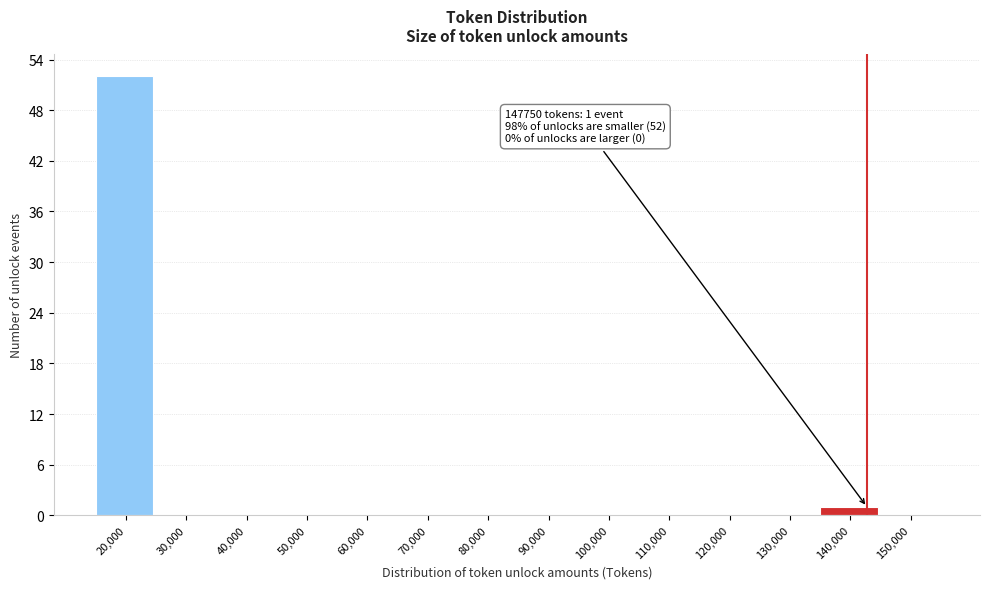

Reading left to right, what are all the values shown in this chart?

20,000=52	30,000=0	40,000=0	50,000=0	60,000=0	70,000=0	80,000=0	90,000=0	100,000=0	110,000=0	120,000=0	130,000=0	140,000=1	150,000=0